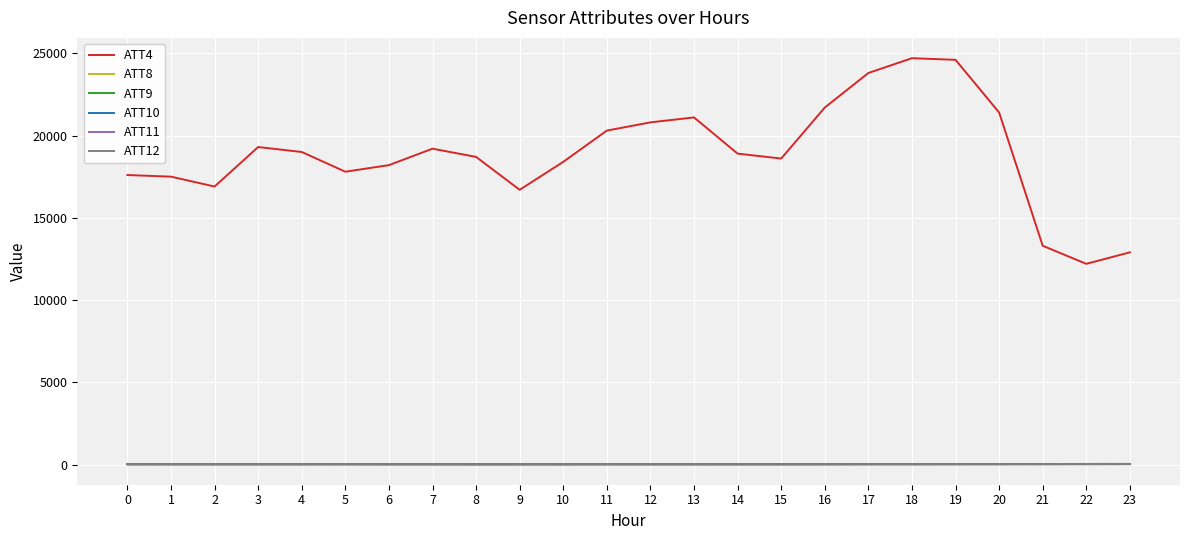

Is this an area chart (filled region under the line)?

No